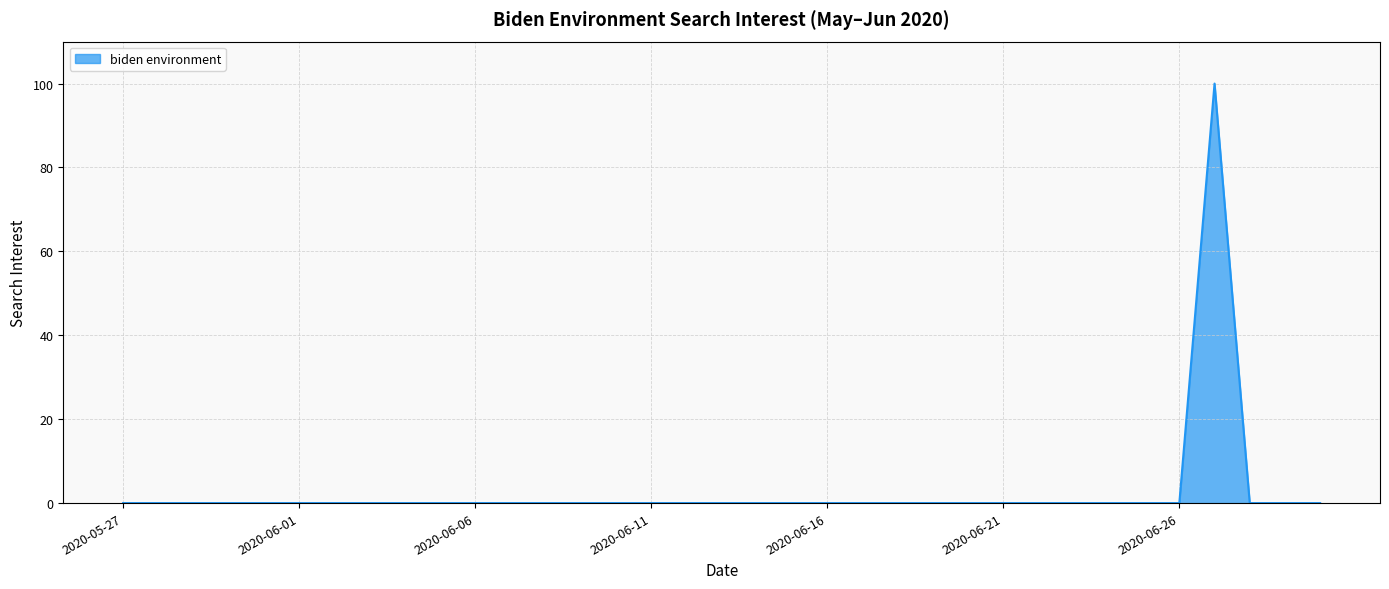

What is the difference between the maximum and minimum values?

100